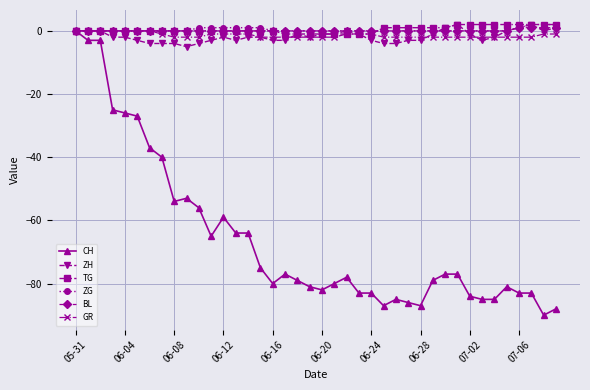

Which series has the widest spread of values?

CH